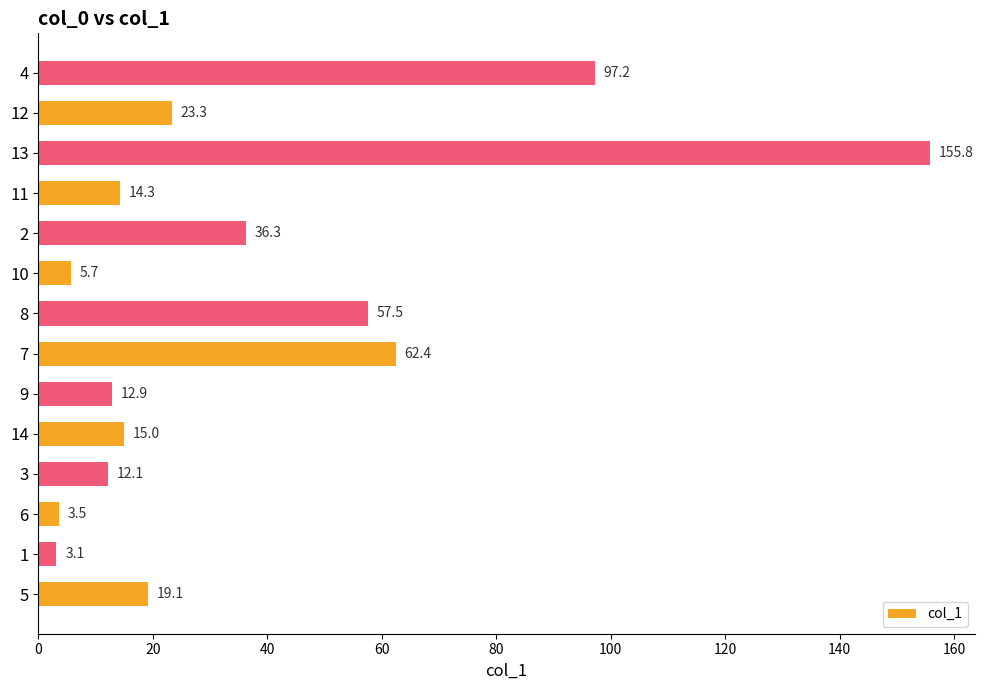

List the labels in order of value, largest first.

13, 4, 7, 8, 2, 12, 5, 14, 11, 9, 3, 10, 6, 1